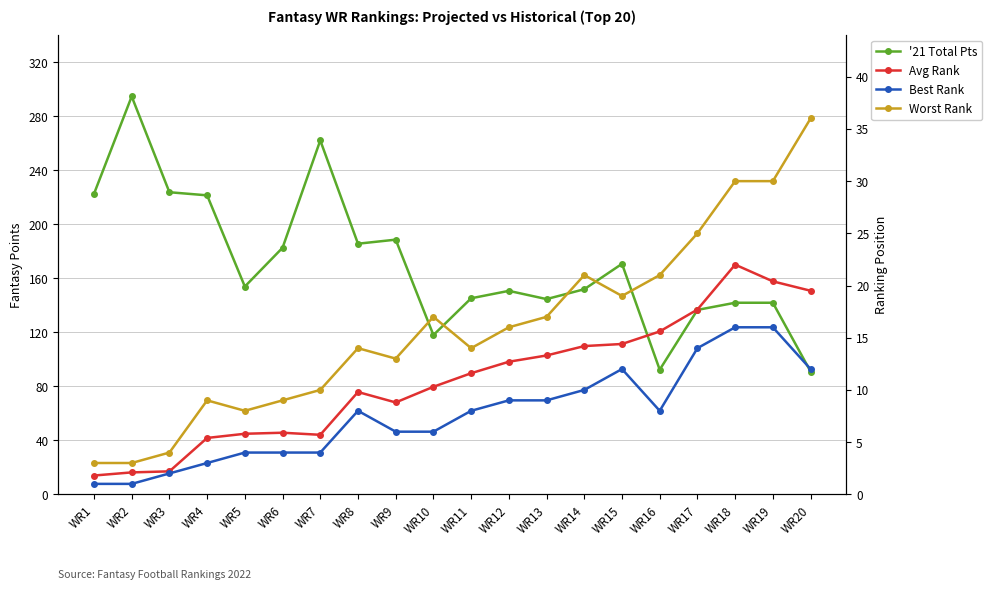

Where is the first local minimum for Worst Rank?

WR5